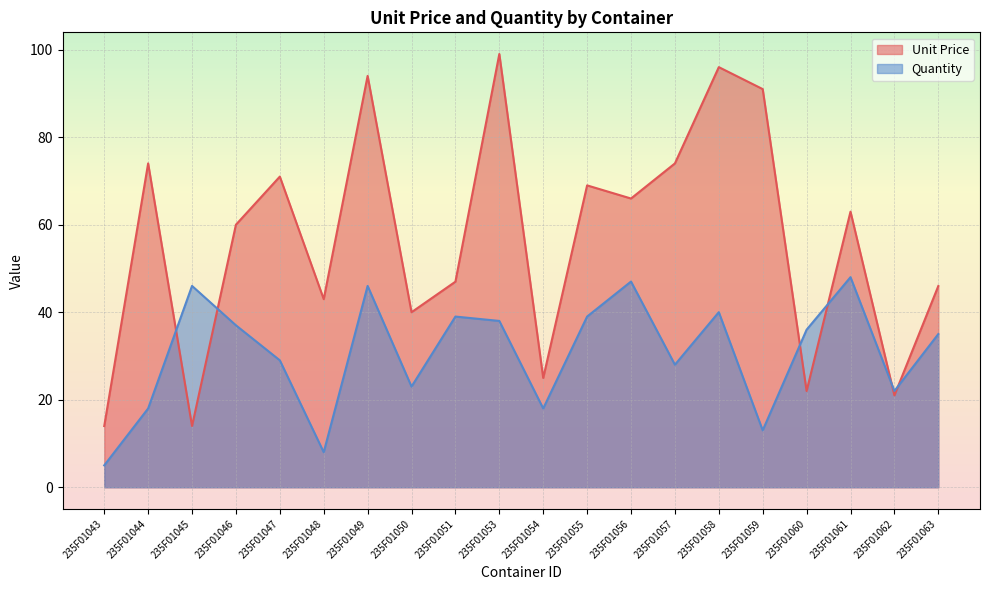

Reading right to left, list all the values displayed in this chart.

Unit Price: 46.0	21.0	63.0	22.0	91.0	96.0	74.0	66.0	69.0	25.0	99.0	47.0	40.0	94.0	43.0	71.0	60.0	14.0	74.0	14.0
Quantity: 35.0	22.0	48.0	36.0	13.0	40.0	28.0	47.0	39.0	18.0	38.0	39.0	23.0	46.0	8.0	29.0	37.0	46.0	18.0	5.0